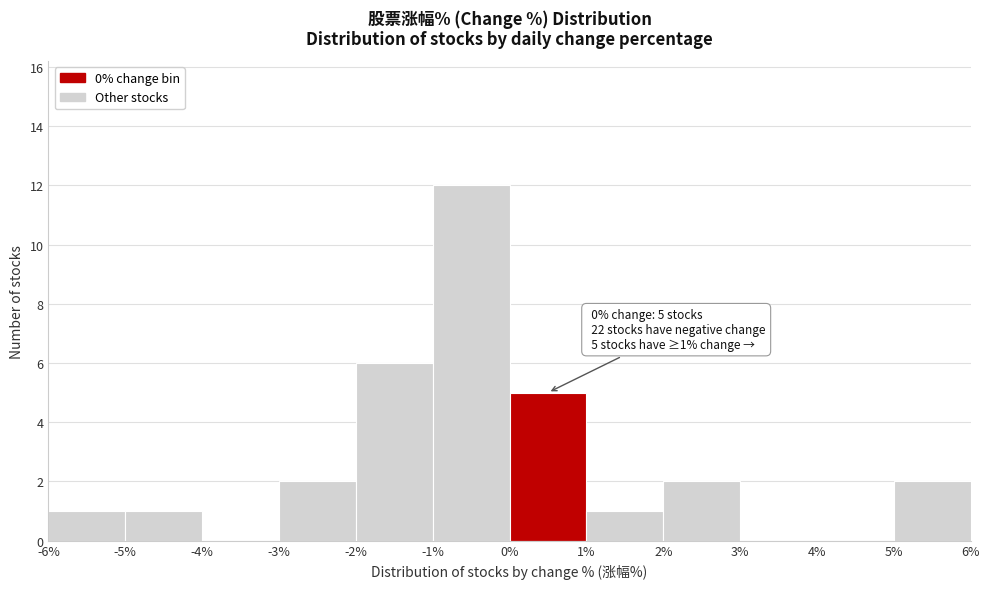

Which range on the x-axis has the tallest bar?

-1% to 0%